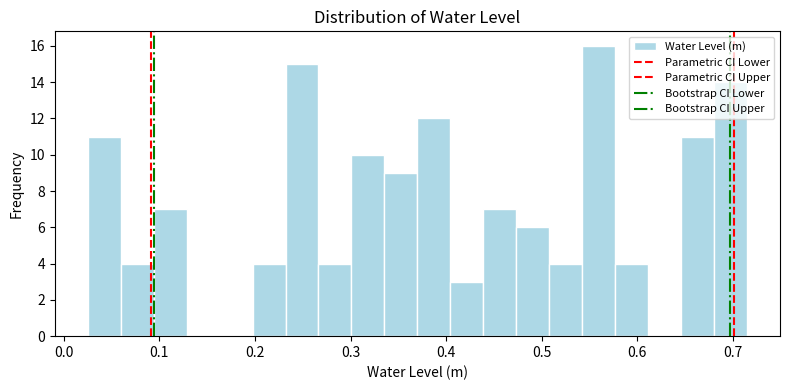

Read against the x-axis, roughly where is the centre of the tallest bar?

0.56